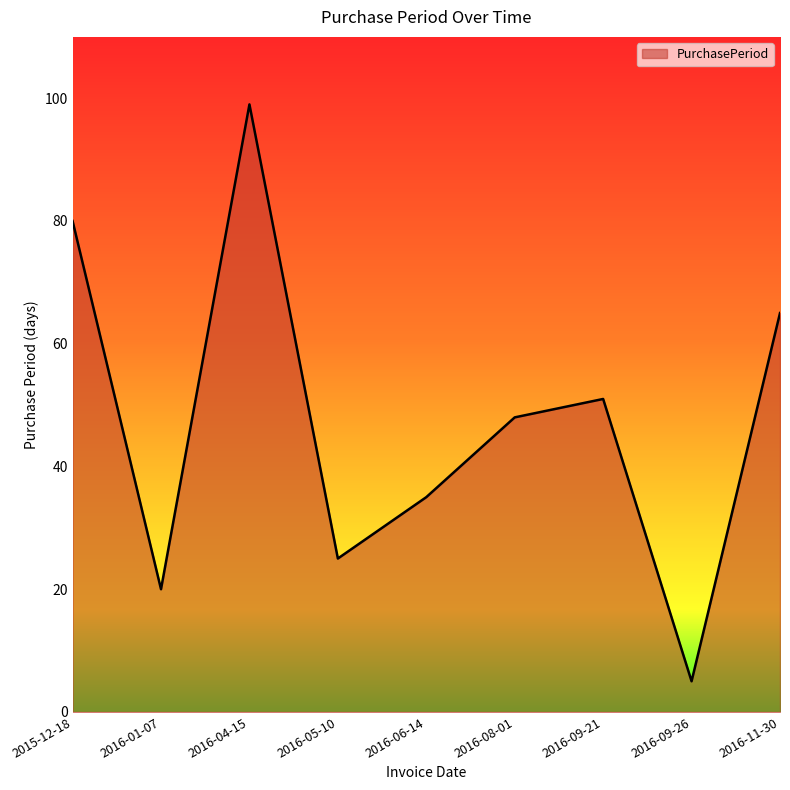

Rank the categories by value from highest to lowest.

2016-04-15, 2015-12-18, 2016-11-30, 2016-09-21, 2016-08-01, 2016-06-14, 2016-05-10, 2016-01-07, 2016-09-26